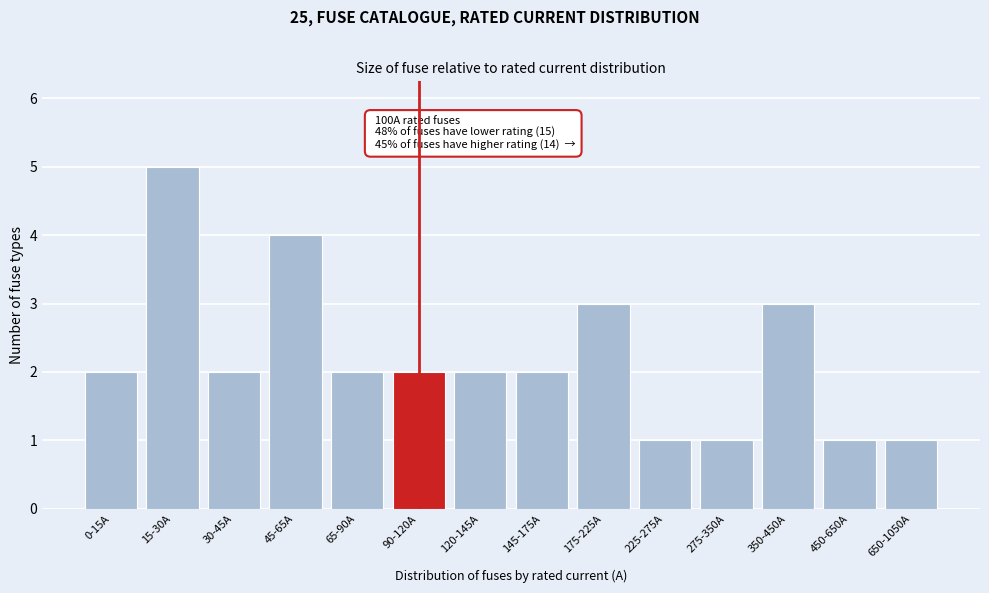

Reading left to right, what are all the values shown in this chart?

0-15A=2	15-30A=5	30-45A=2	45-65A=4	65-90A=2	90-120A=2	120-145A=2	145-175A=2	175-225A=3	225-275A=1	275-350A=1	350-450A=3	450-650A=1	650-1050A=1